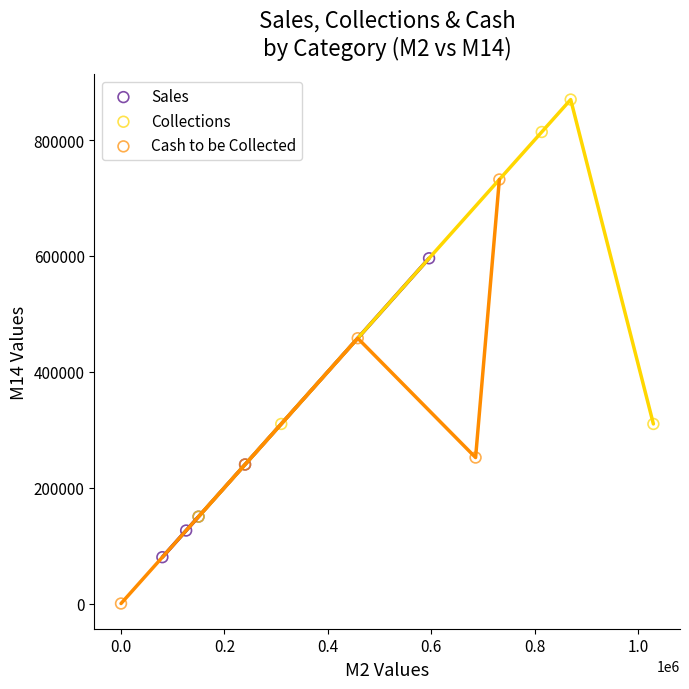

Which series reaches the minimum Y coordinate?

Cash to be Collected